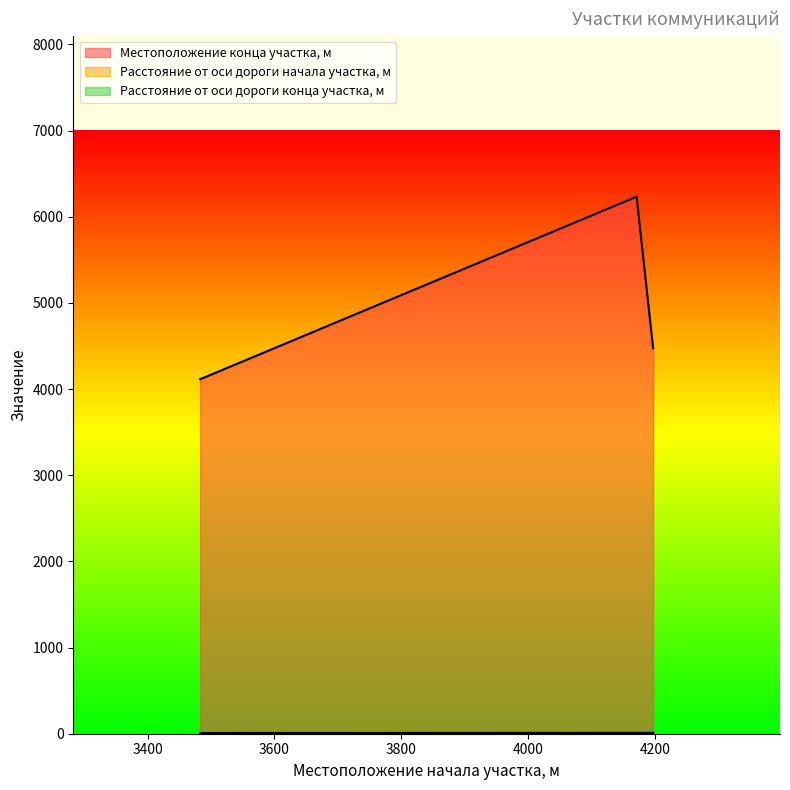

What is the total value across all series at 4171?

6248